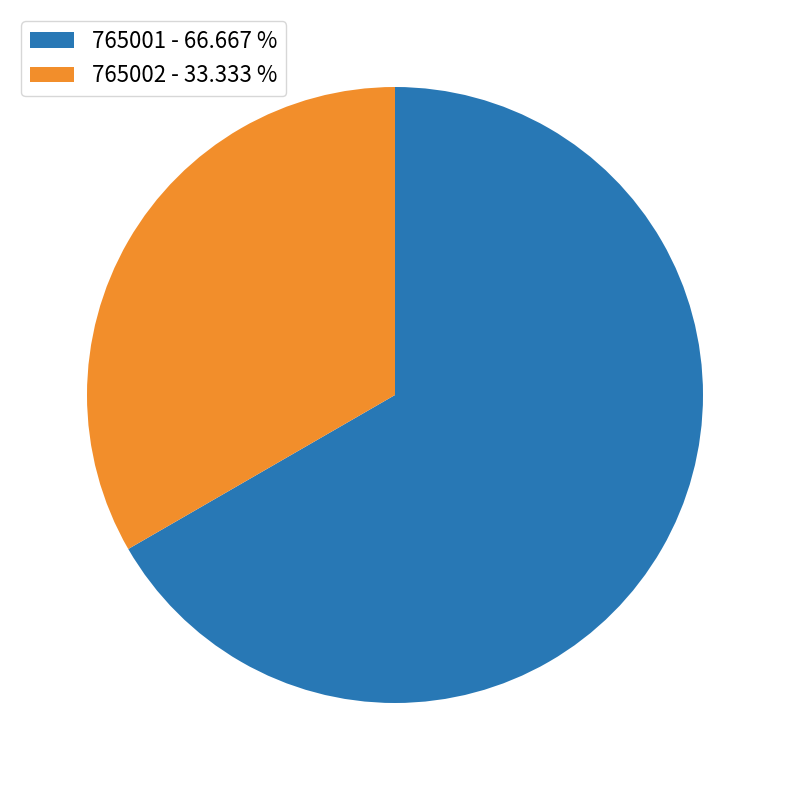

Combined, do 765001 - 66.667 % and 765002 - 33.333 % account for over 50%?

Yes